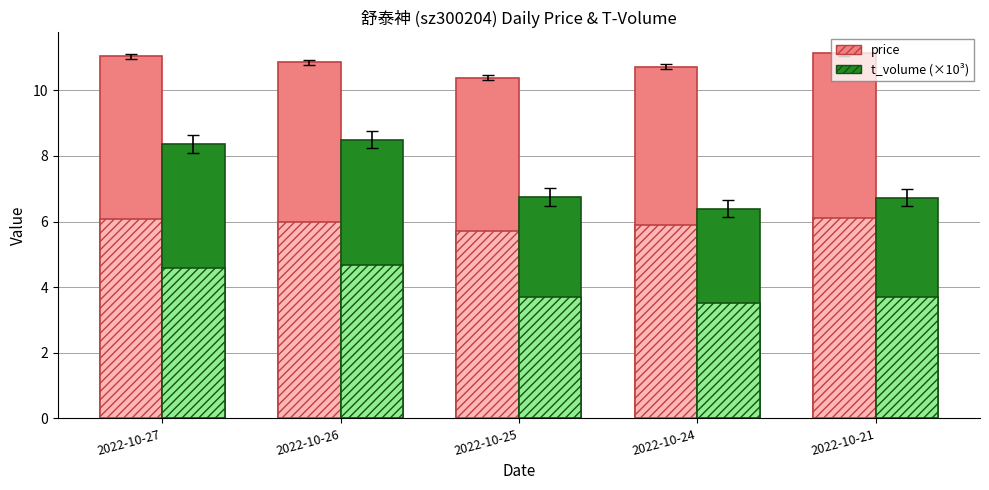

At which label is price closest to 10?

2022-10-25